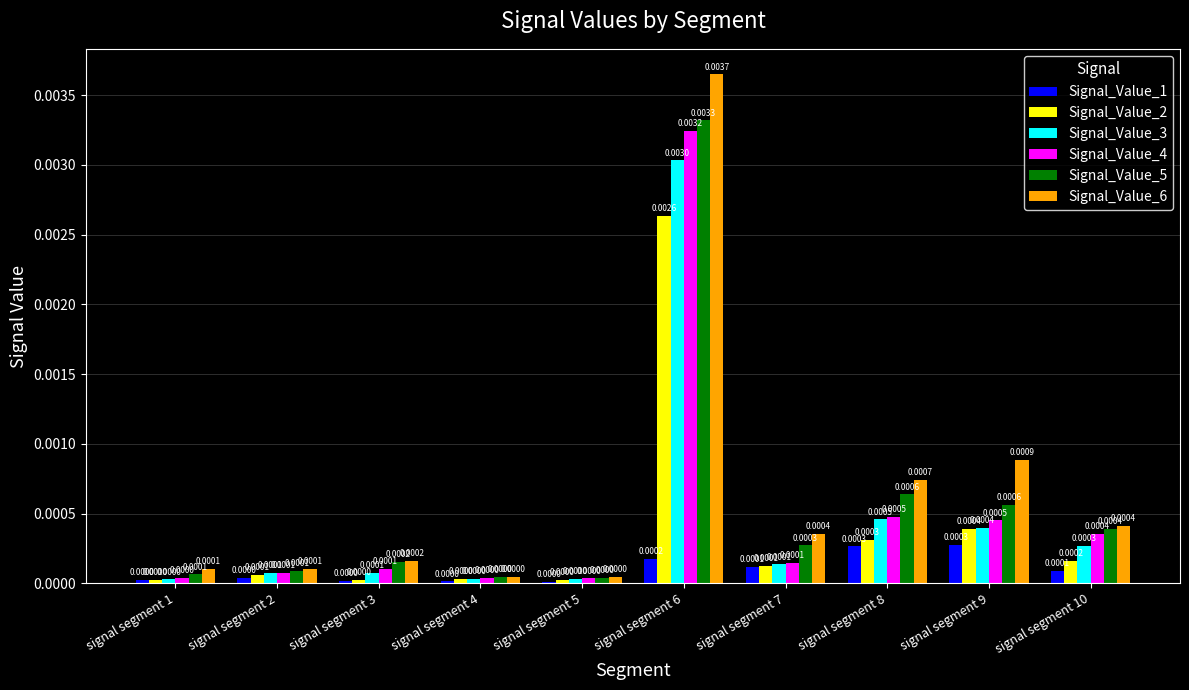

Which category has the highest value across all series?

signal segment 6